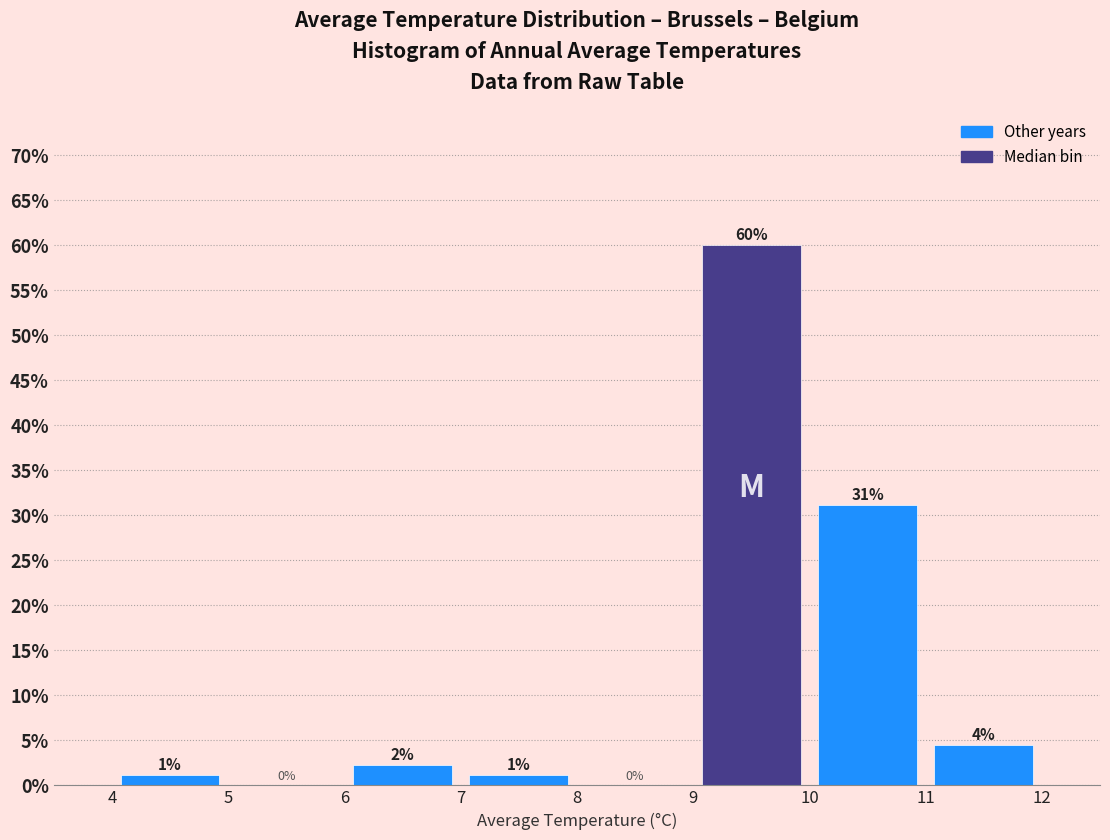

Which range on the x-axis has the tallest bar?

9 to 10